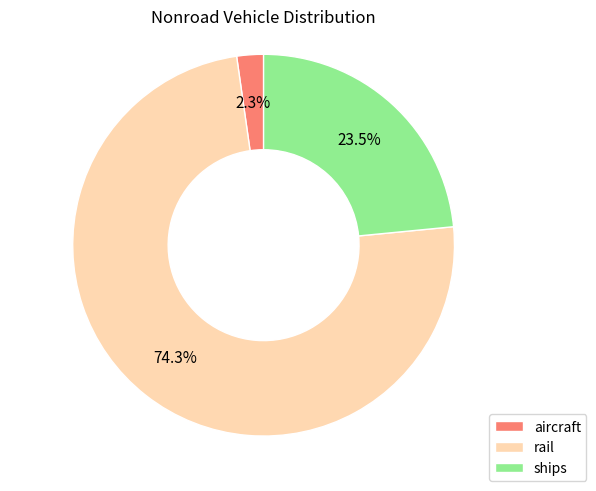

True or false: rail accounts for 88% of the total.

False